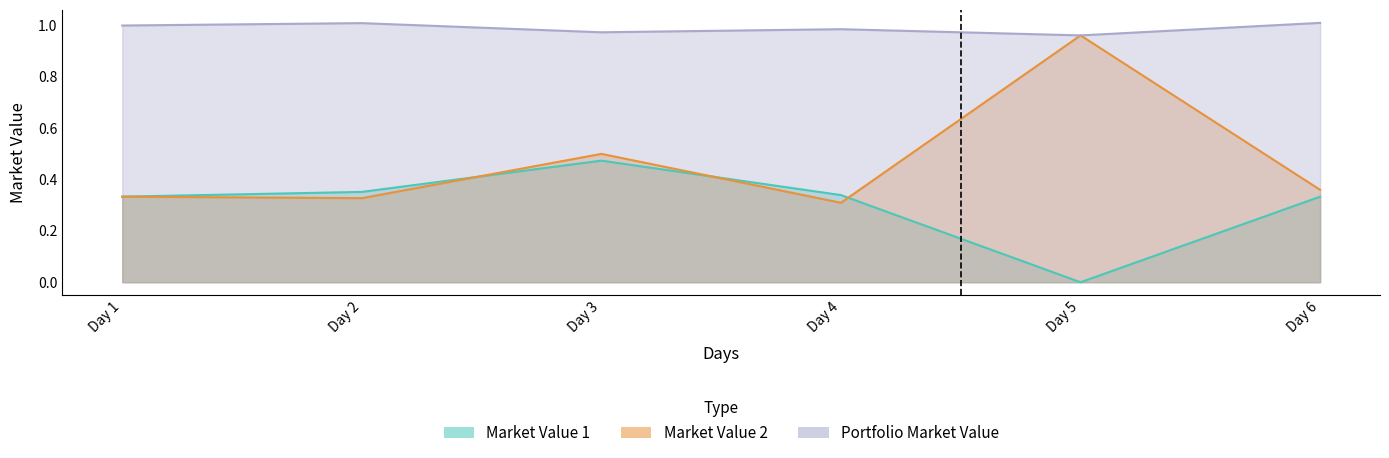

At which category does the chart reach its peak across all series?

Day 6